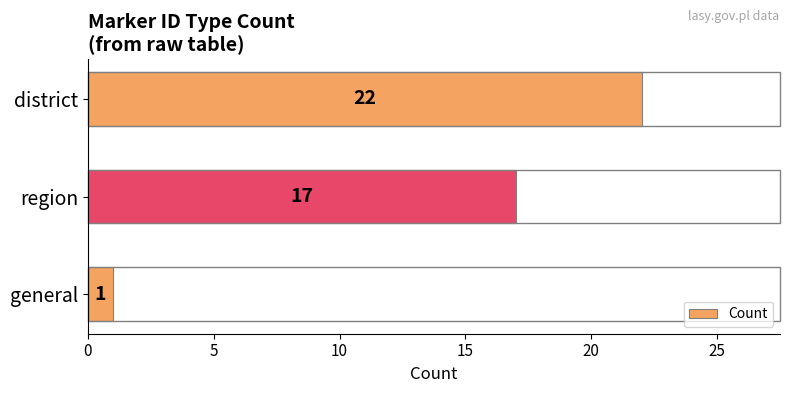

How many values are between 1 and 22?

3